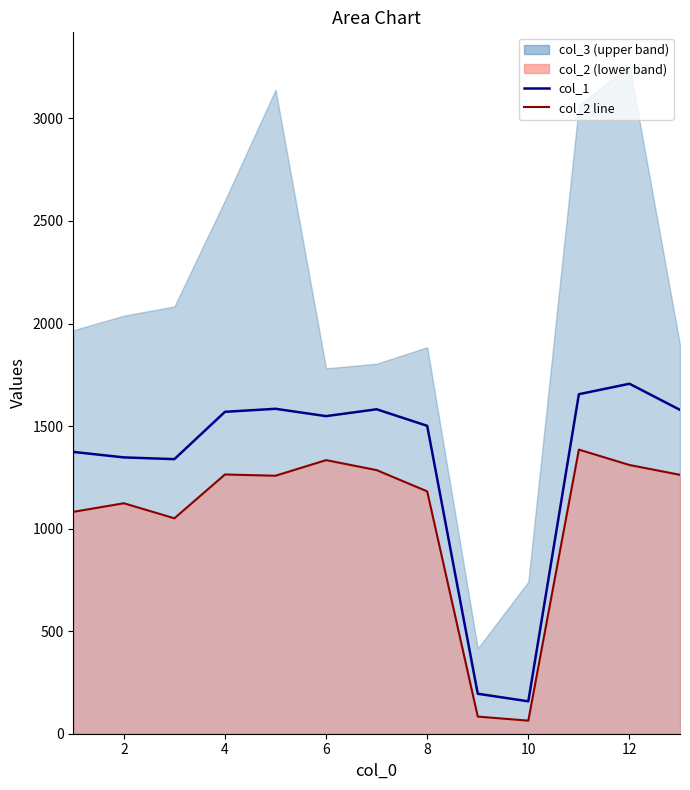

Reading left to right, extract all data points from this chart.

col_1: 1374.0	1347.3	1338.8	1569.5	1584.2	1548.5	1582.0	1501.2	194.9	158.0	1655.4	1706.4	1579.1
col_2 line: 1081.8	1123.7	1050.4	1264.0	1257.9	1334.0	1285.3	1181.6	83.5	63.8	1385.3	1310.3	1262.4